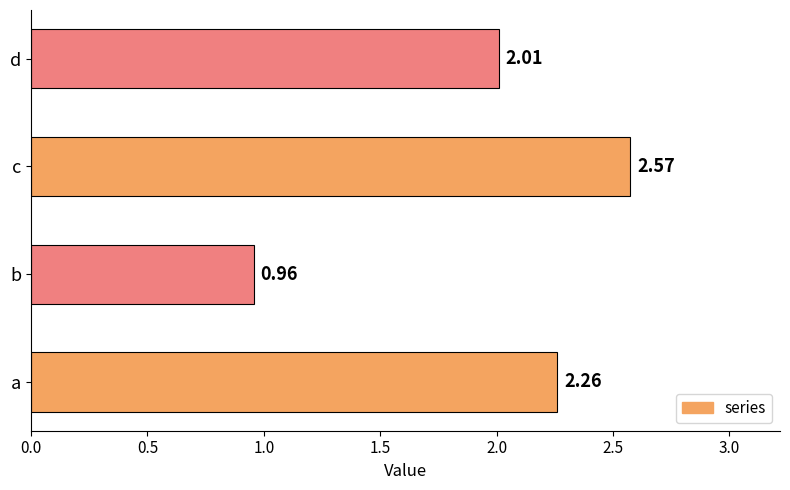

Which label corresponds to the largest value in the chart?

c